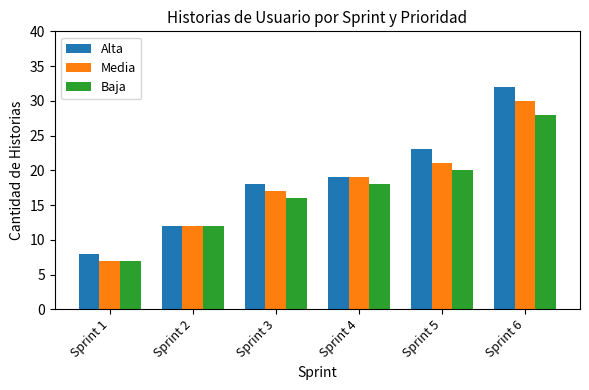

What is the difference between the highest and lowest values at Sprint 4?

1